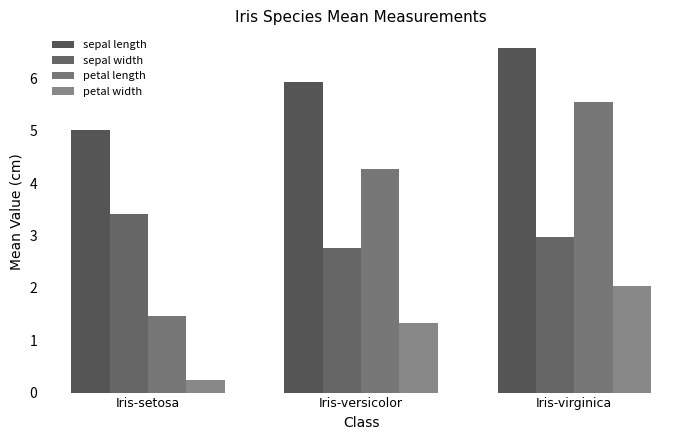

Reading right to left, extract all data points from this chart.

sepal length: Iris-virginica=6.6	Iris-versicolor=5.9	Iris-setosa=5.0
sepal width: Iris-virginica=3.0	Iris-versicolor=2.8	Iris-setosa=3.4
petal length: Iris-virginica=5.6	Iris-versicolor=4.3	Iris-setosa=1.5
petal width: Iris-virginica=2.0	Iris-versicolor=1.3	Iris-setosa=0.2